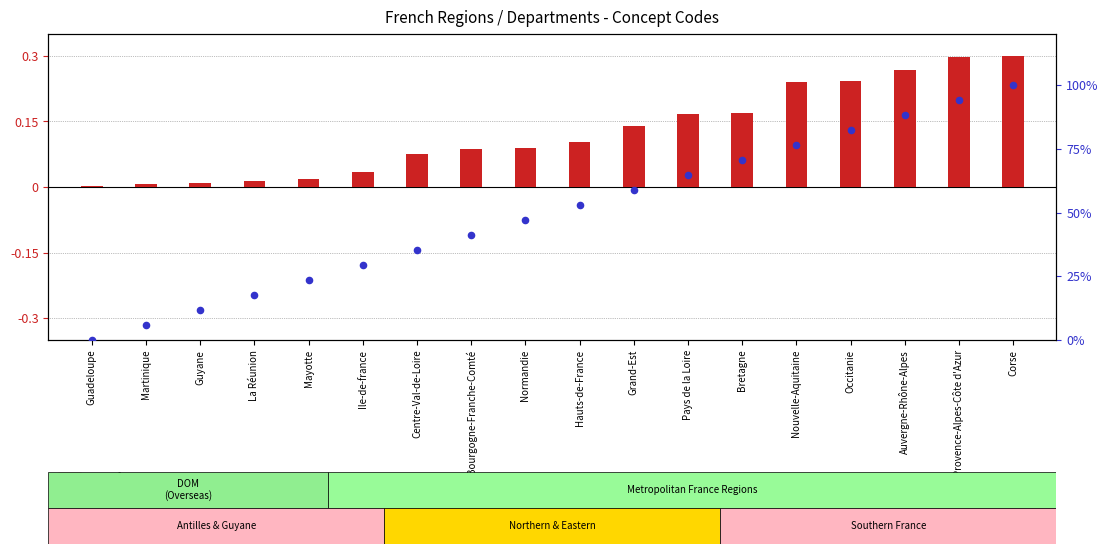

Which series reaches the minimum Y coordinate?

percentile rank within the sample